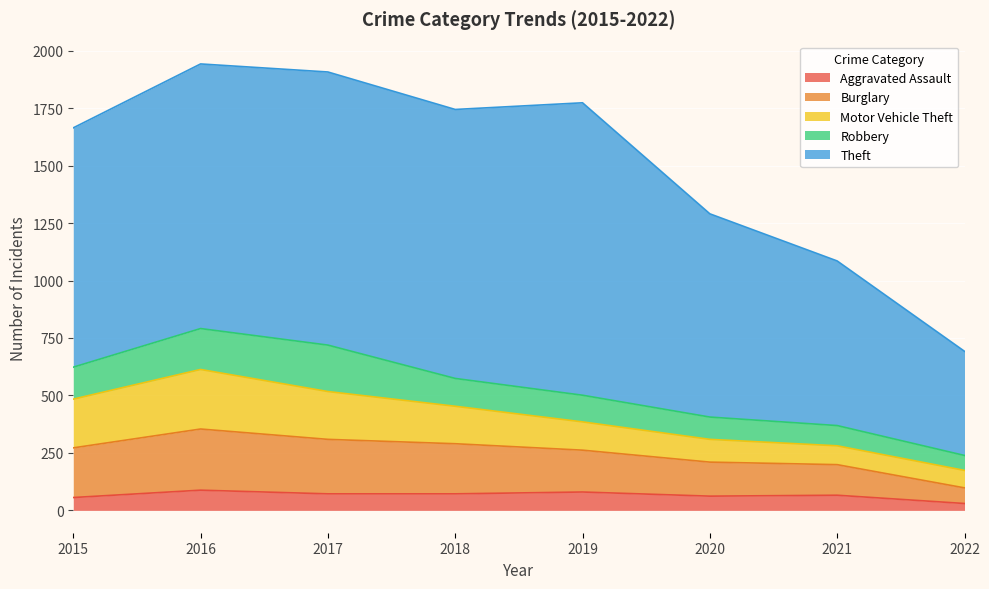

What is the total value across all series at 2020?

1290